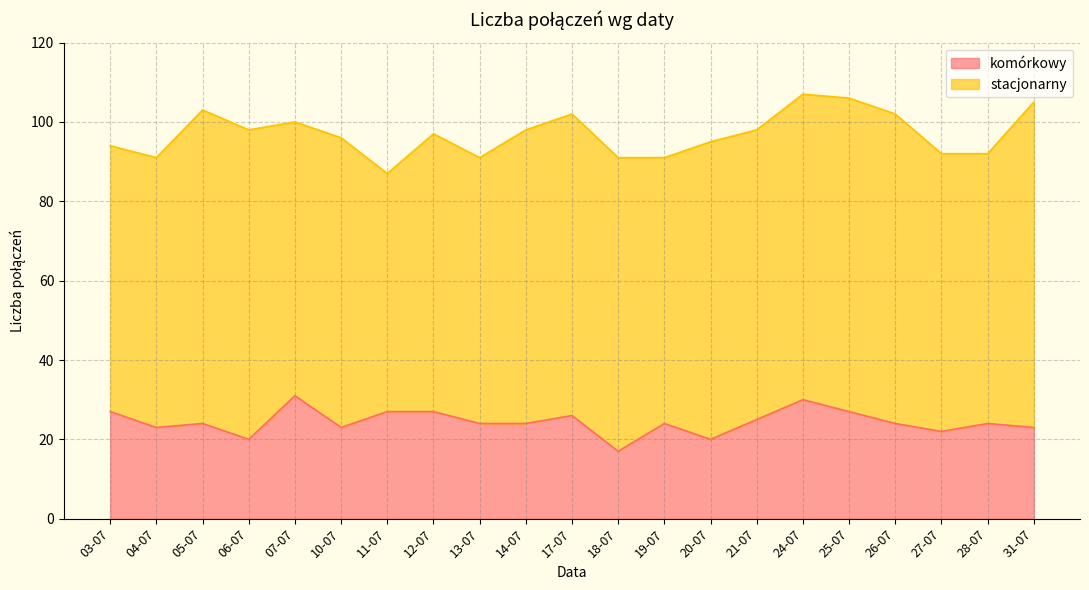

What is the difference between the second highest and minimum values?

13